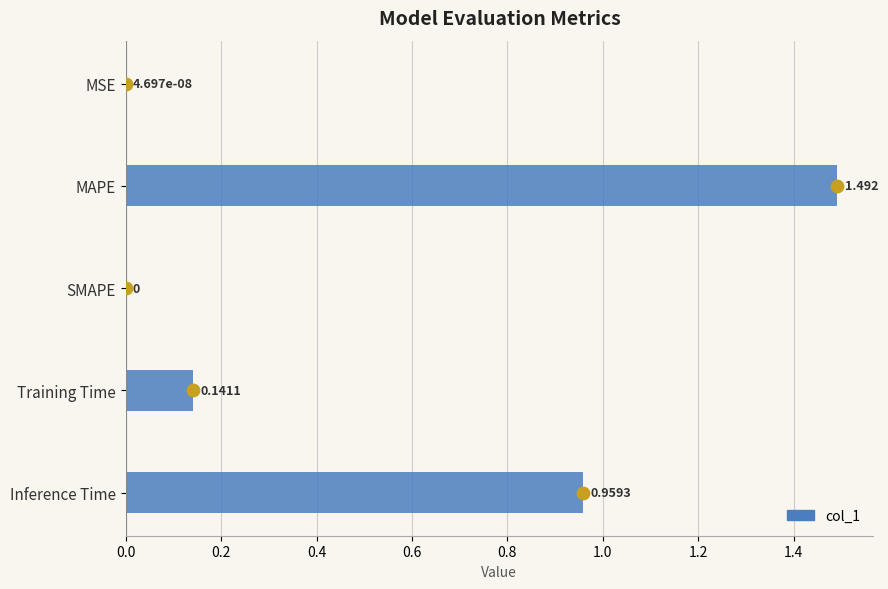

Between SMAPE and Training Time, which is larger?

Training Time